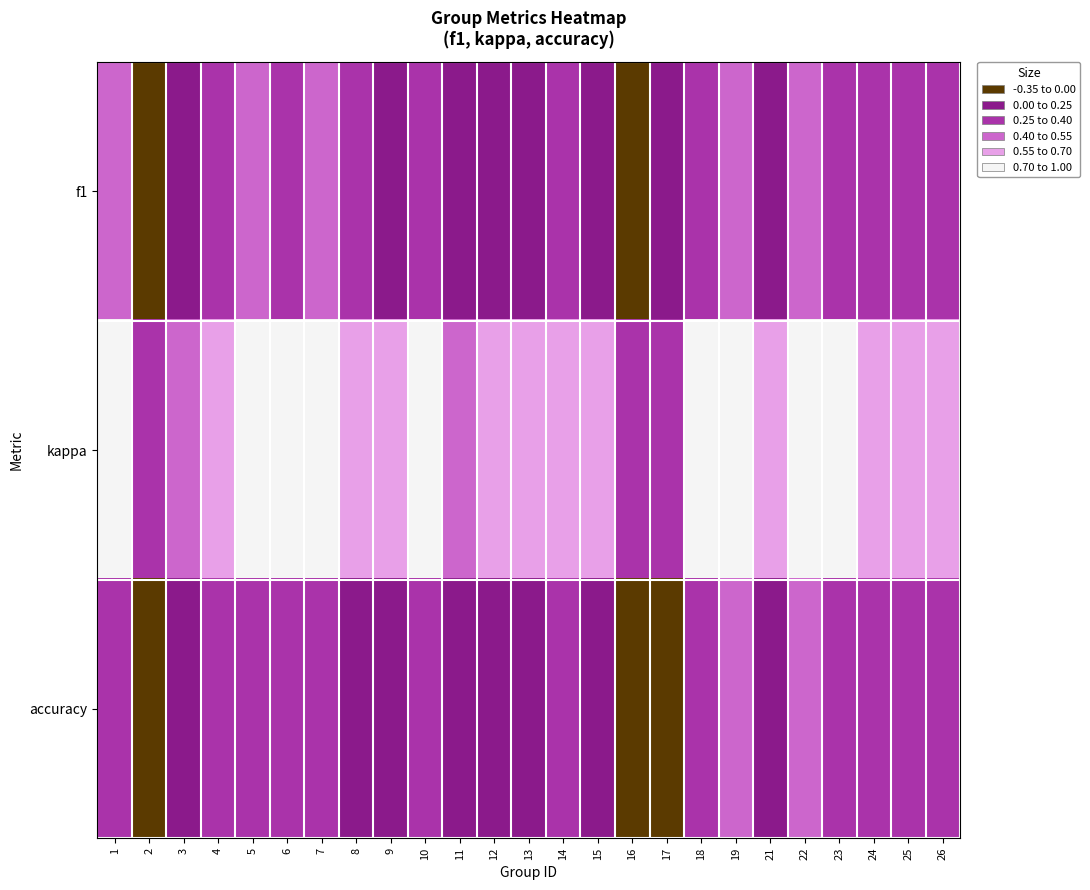

What is the difference between the highest and lowest values at 7?

0.6